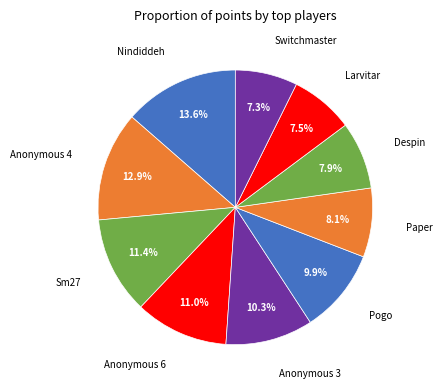

How many segments does this pie chart have?

10